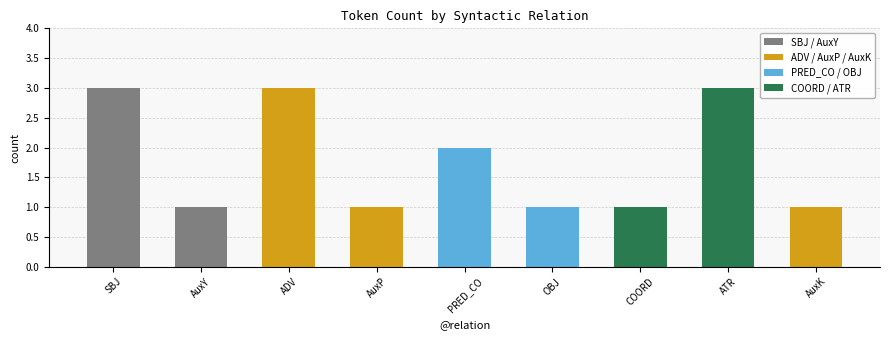

What is the maximum value shown in the chart?

3